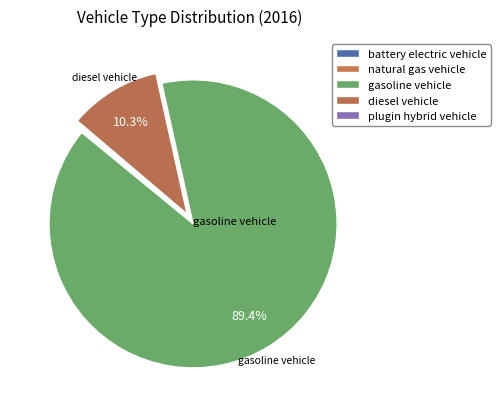

Rank the categories by value from highest to lowest.

gasoline vehicle, diesel vehicle, battery electric vehicle, plugin hybrid vehicle, natural gas vehicle